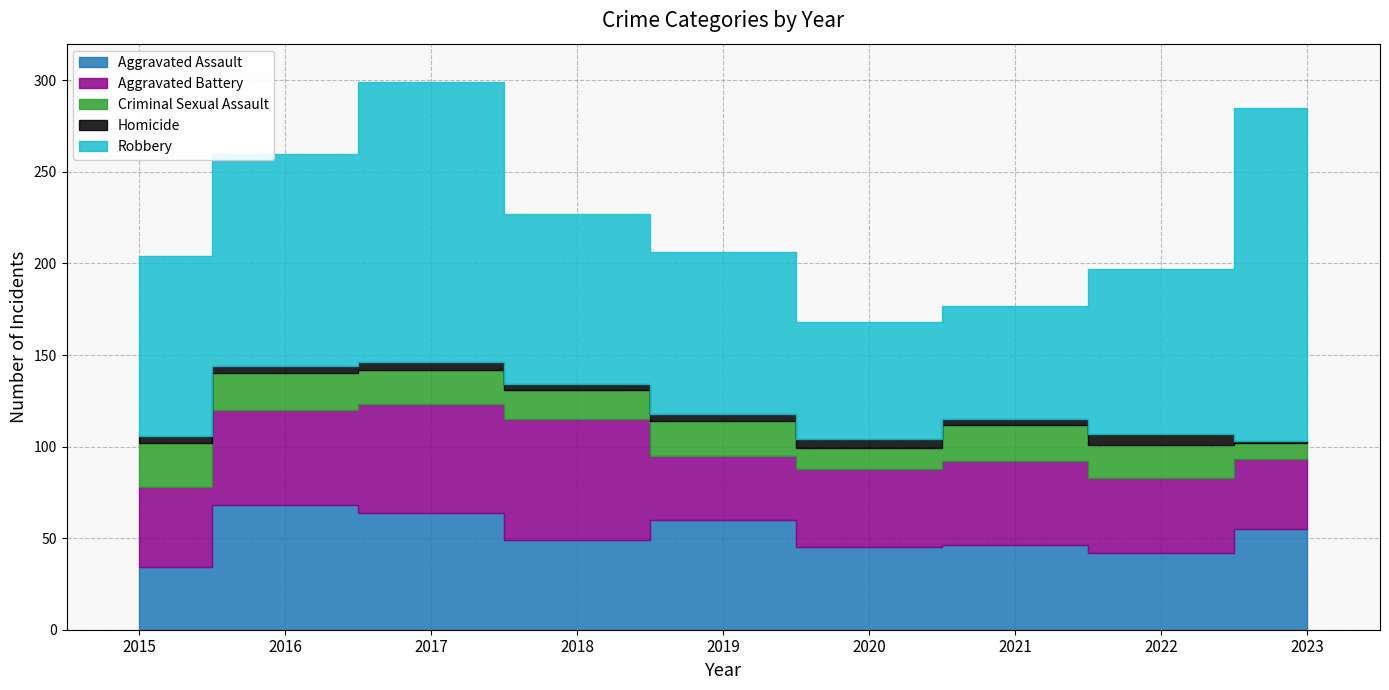

What is the average value of the Homicide series?

4